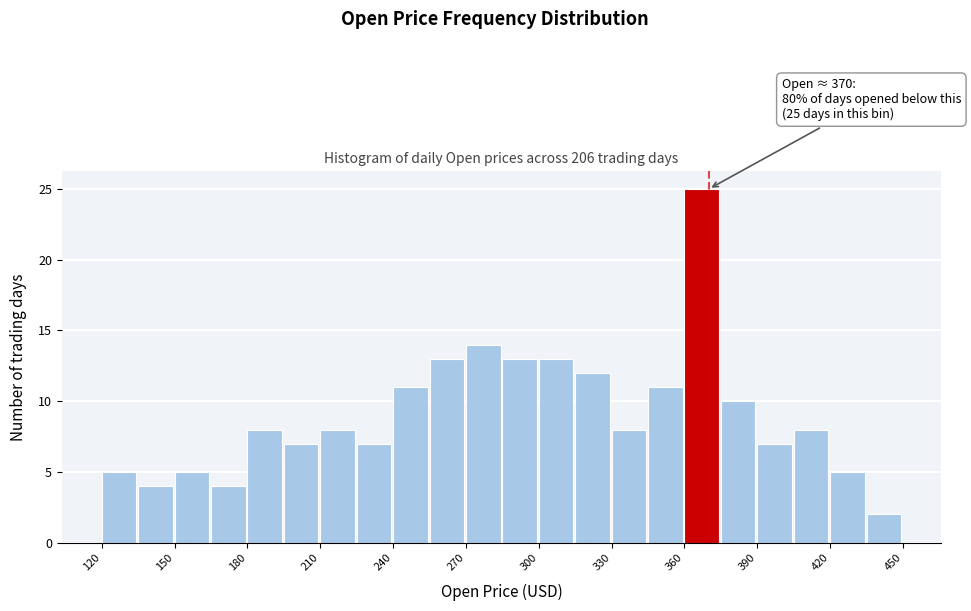

Read against the x-axis, roughly where is the centre of the tallest bar?

365